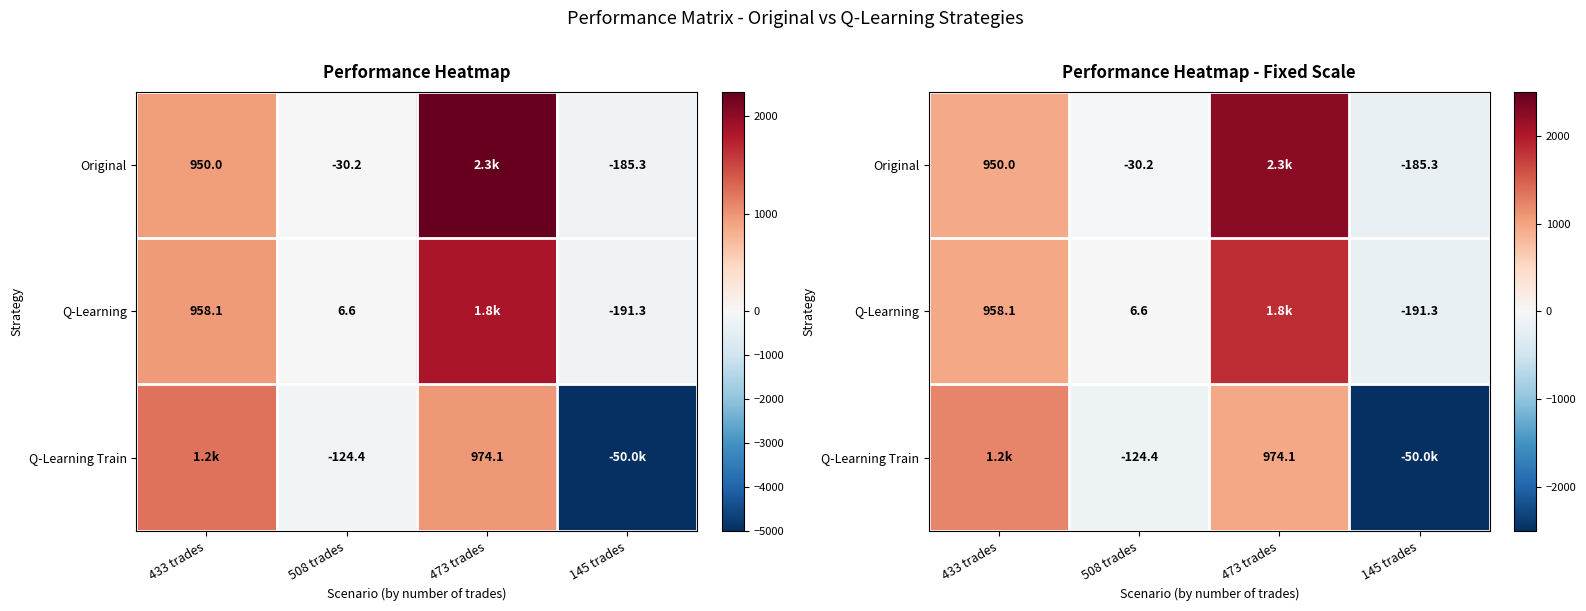

At how many categories does at least one series exceed -2940?

4